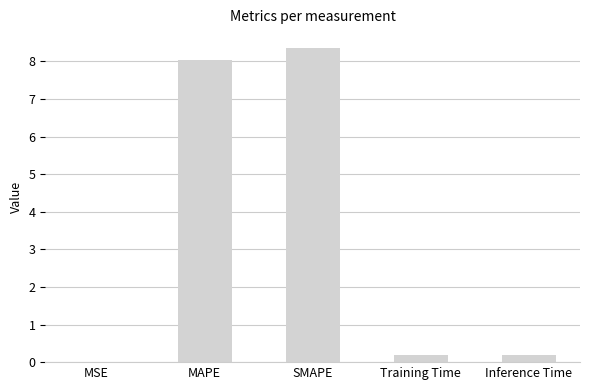

What is the sum of the values at MAPE and Training Time?

8.2